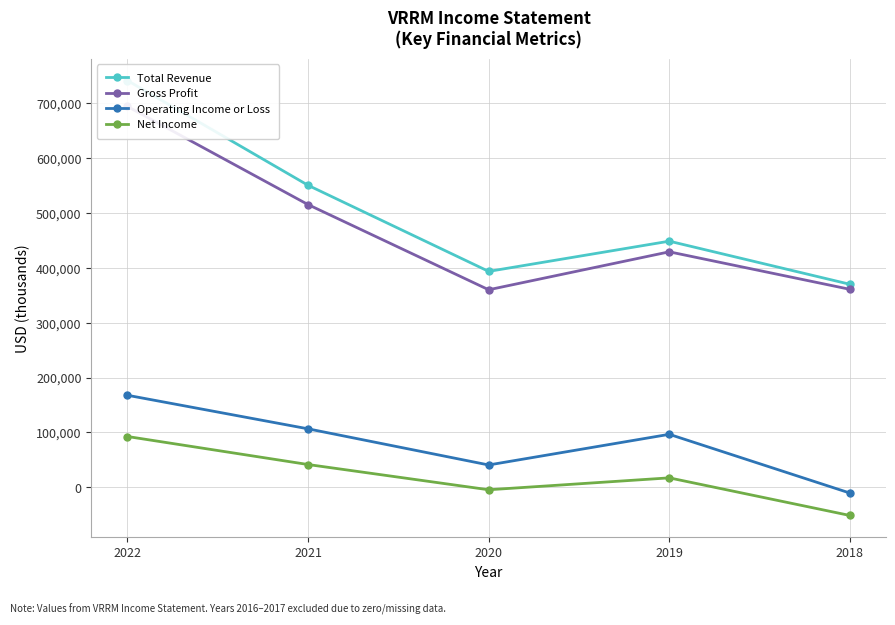

At which label does Net Income reach its peak?

2022